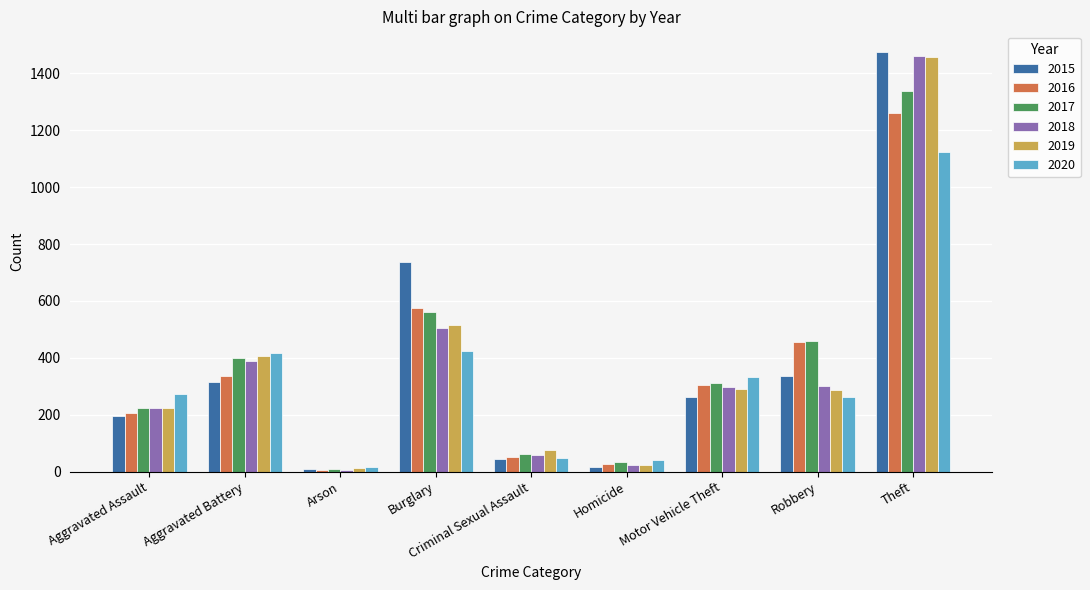

At which category is the sum across all series the highest?

Theft